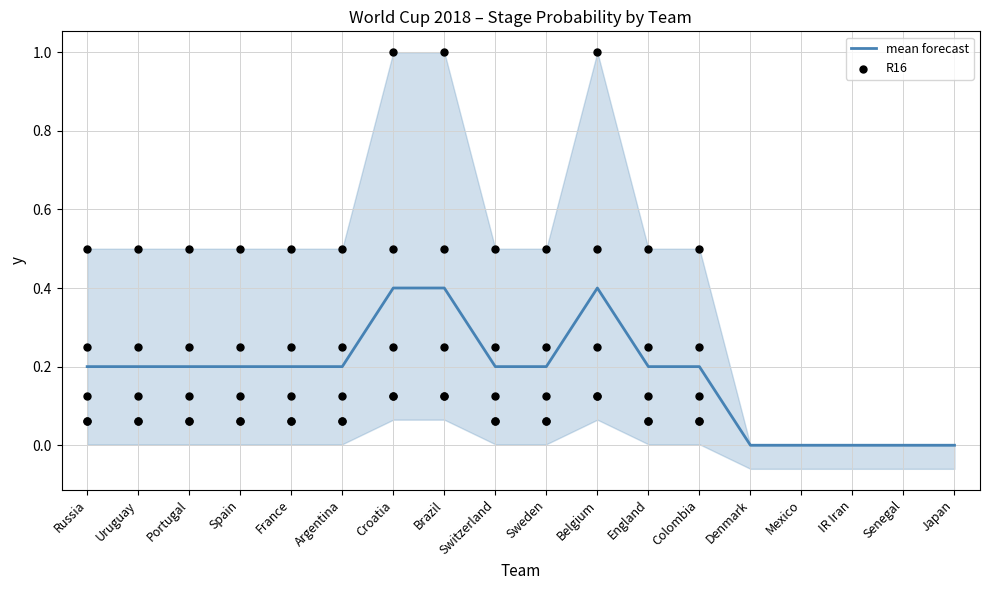

What is the total value across all series at Portugal?

1.0